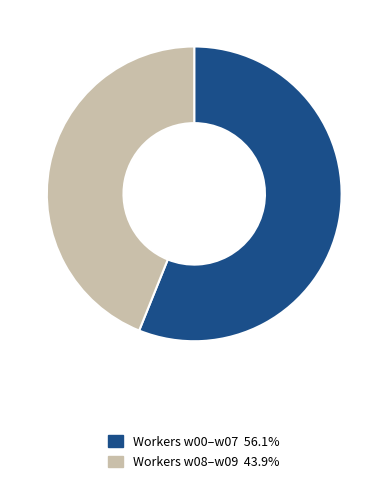

Is there a majority slice in this chart?

Yes